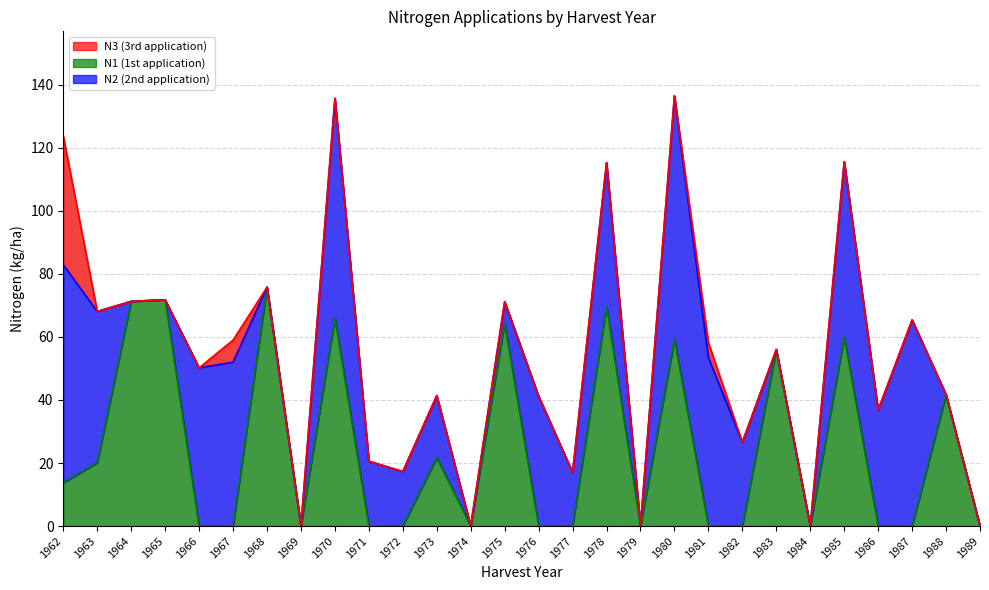

At which category is the sum across all series the highest?

1980